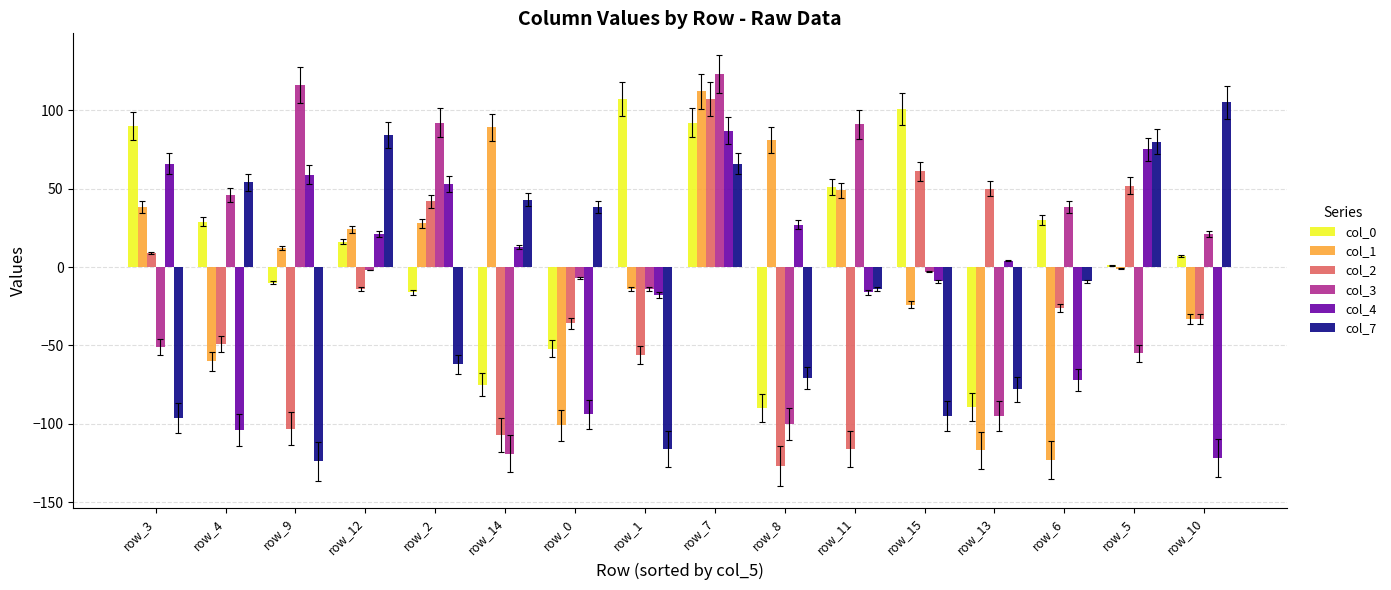

Between row_0 and row_11, which series saw the biggest shift?

col_1